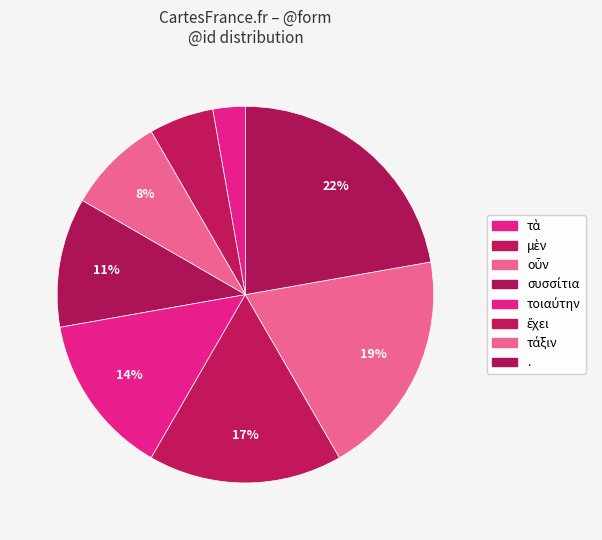

To the nearest percent, what portion does ἔχει represent?

17%